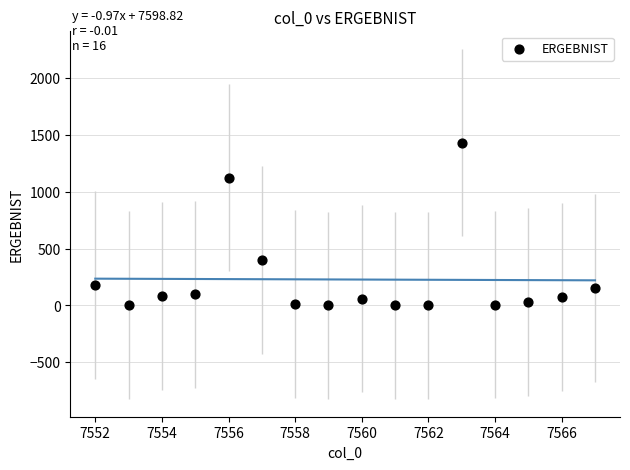

What is the range of X values (max minus min)?

15